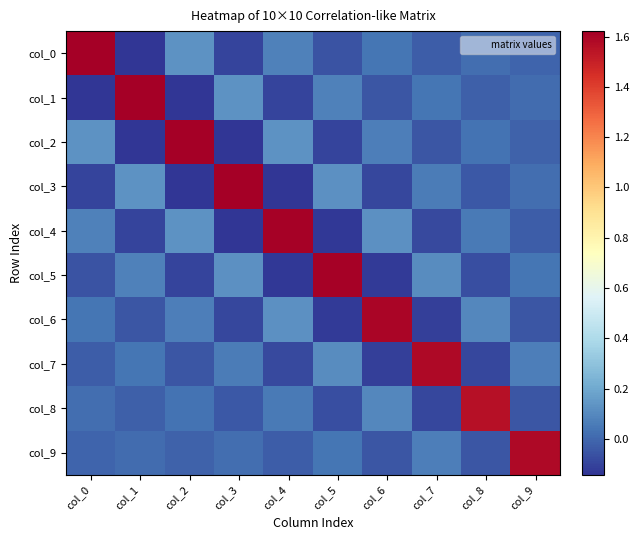

Reading left to right, extract all data points from this chart.

col_0: col_0=1.6	col_1=-0.1	col_2=0.1	col_3=-0.1	col_4=0.1	col_5=-0.1	col_6=0.0	col_7=-0.0	col_8=0.0	col_9=-0.0
col_1: col_0=-0.1	col_1=1.6	col_2=-0.1	col_3=0.1	col_4=-0.1	col_5=0.1	col_6=-0.1	col_7=0.0	col_8=-0.0	col_9=0.0
col_2: col_0=0.1	col_1=-0.1	col_2=1.6	col_3=-0.1	col_4=0.1	col_5=-0.1	col_6=0.1	col_7=-0.0	col_8=0.0	col_9=-0.0
col_3: col_0=-0.1	col_1=0.1	col_2=-0.1	col_3=1.6	col_4=-0.1	col_5=0.1	col_6=-0.1	col_7=0.1	col_8=-0.0	col_9=0.0
col_4: col_0=0.1	col_1=-0.1	col_2=0.1	col_3=-0.1	col_4=1.6	col_5=-0.1	col_6=0.1	col_7=-0.1	col_8=0.1	col_9=-0.0
col_5: col_0=-0.1	col_1=0.1	col_2=-0.1	col_3=0.1	col_4=-0.1	col_5=1.6	col_6=-0.1	col_7=0.1	col_8=-0.1	col_9=0.0
col_6: col_0=0.0	col_1=-0.1	col_2=0.1	col_3=-0.1	col_4=0.1	col_5=-0.1	col_6=1.6	col_7=-0.1	col_8=0.1	col_9=-0.0
col_7: col_0=-0.0	col_1=0.0	col_2=-0.0	col_3=0.1	col_4=-0.1	col_5=0.1	col_6=-0.1	col_7=1.6	col_8=-0.1	col_9=0.1
col_8: col_0=0.0	col_1=-0.0	col_2=0.0	col_3=-0.0	col_4=0.1	col_5=-0.1	col_6=0.1	col_7=-0.1	col_8=1.6	col_9=-0.1
col_9: col_0=-0.0	col_1=0.0	col_2=-0.0	col_3=0.0	col_4=-0.0	col_5=0.0	col_6=-0.0	col_7=0.1	col_8=-0.1	col_9=1.6